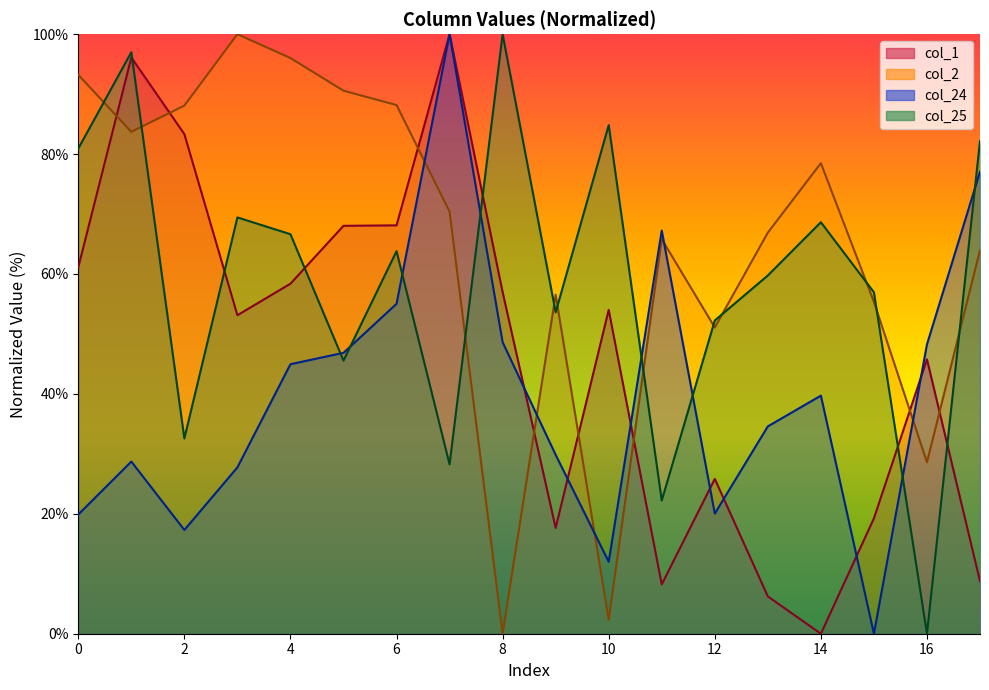

Is it true that col_1 equals 86.7 at 4?

False